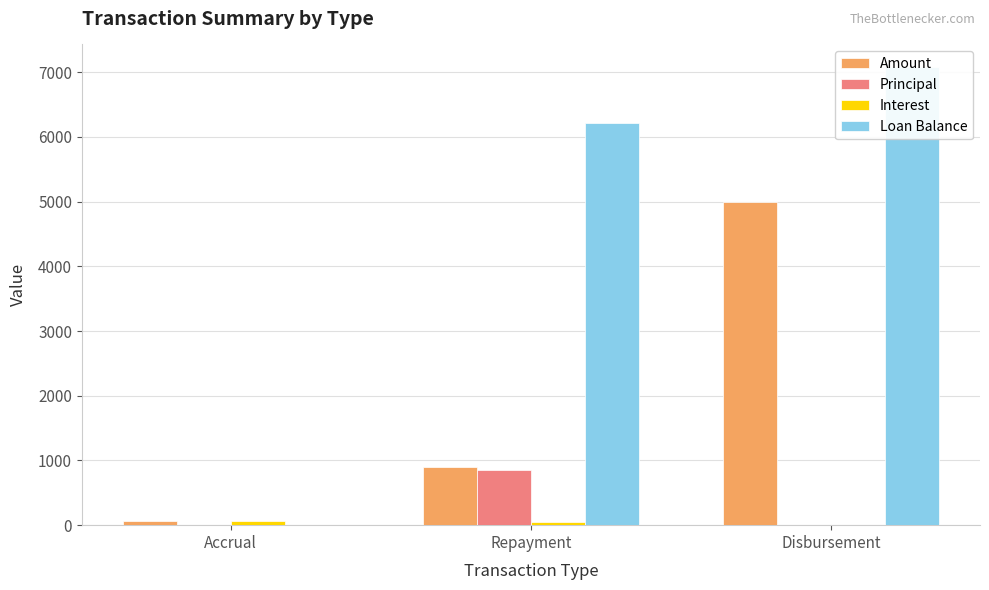

Are the bars horizontal?

No